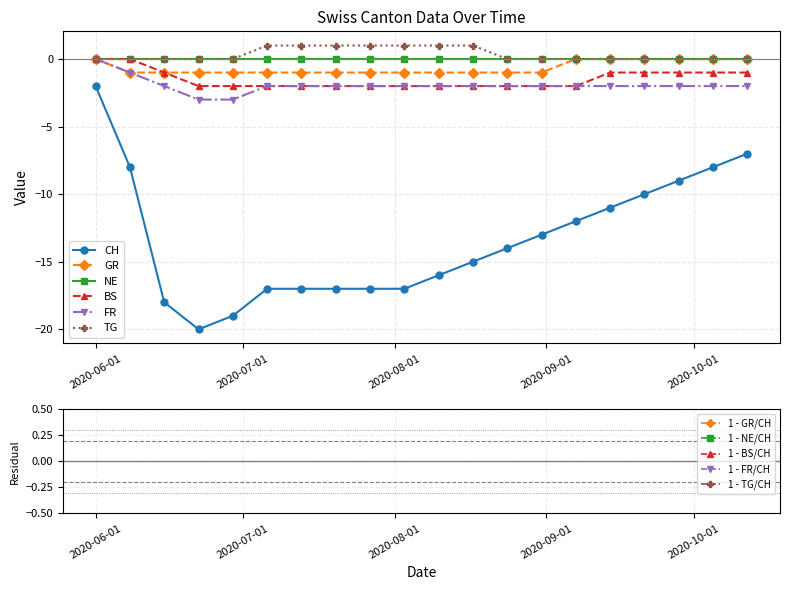

What is the total value across all series at 2020-10-05?

-11